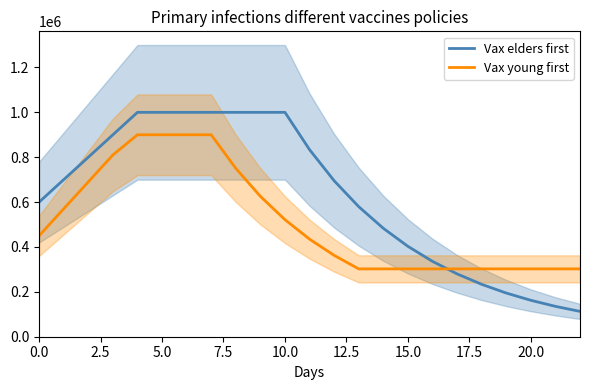

Is it true that Vax elders first equals 402890.3 at 15.0?

True